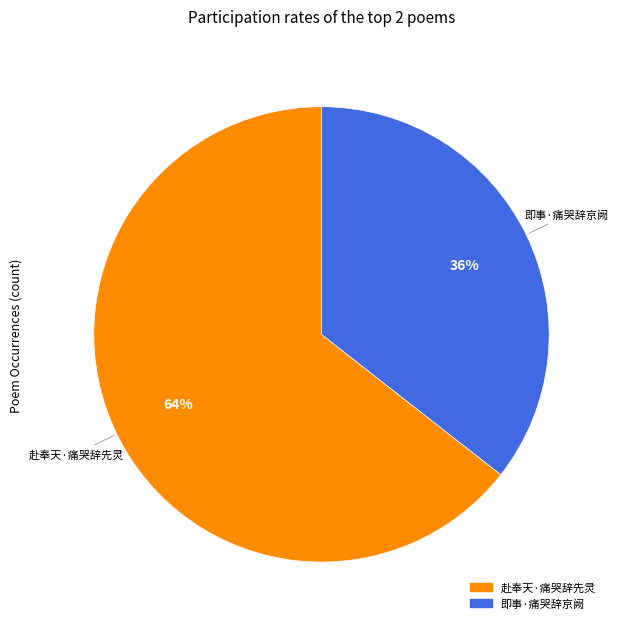

To the nearest percent, what portion does 赴奉天·痛哭辞先灵 represent?

64%